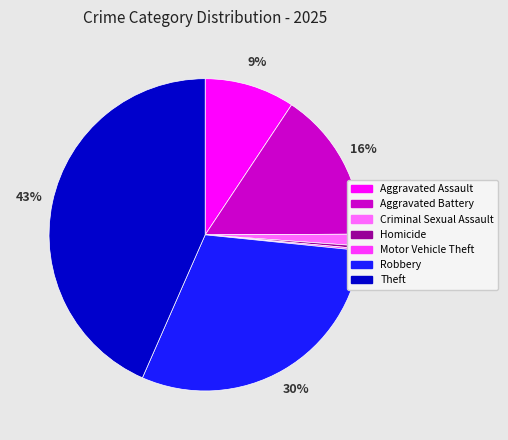

Which slice is the largest?

Theft